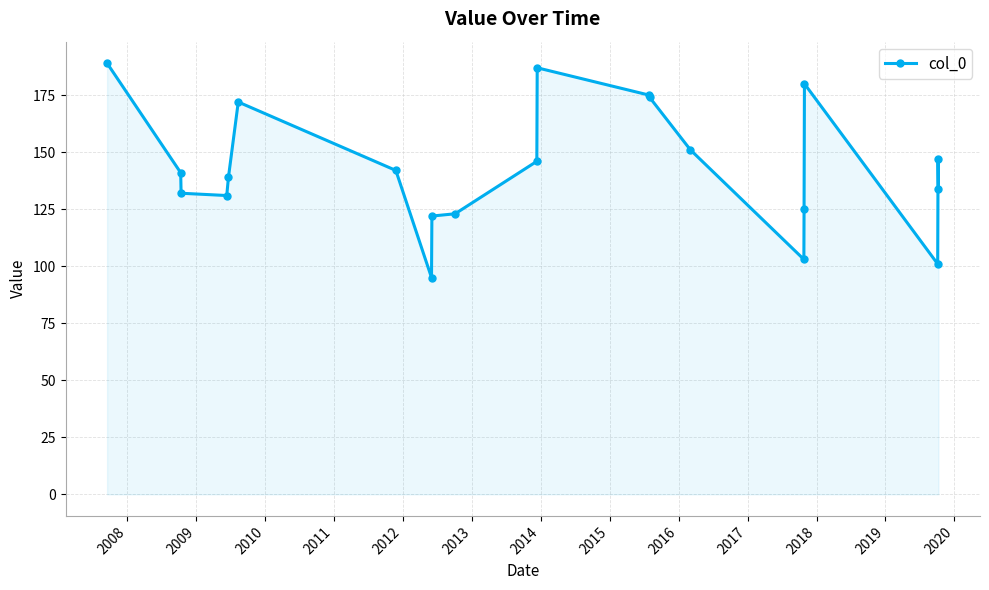

True or false: the data has more than 0 interior local peaks.

True